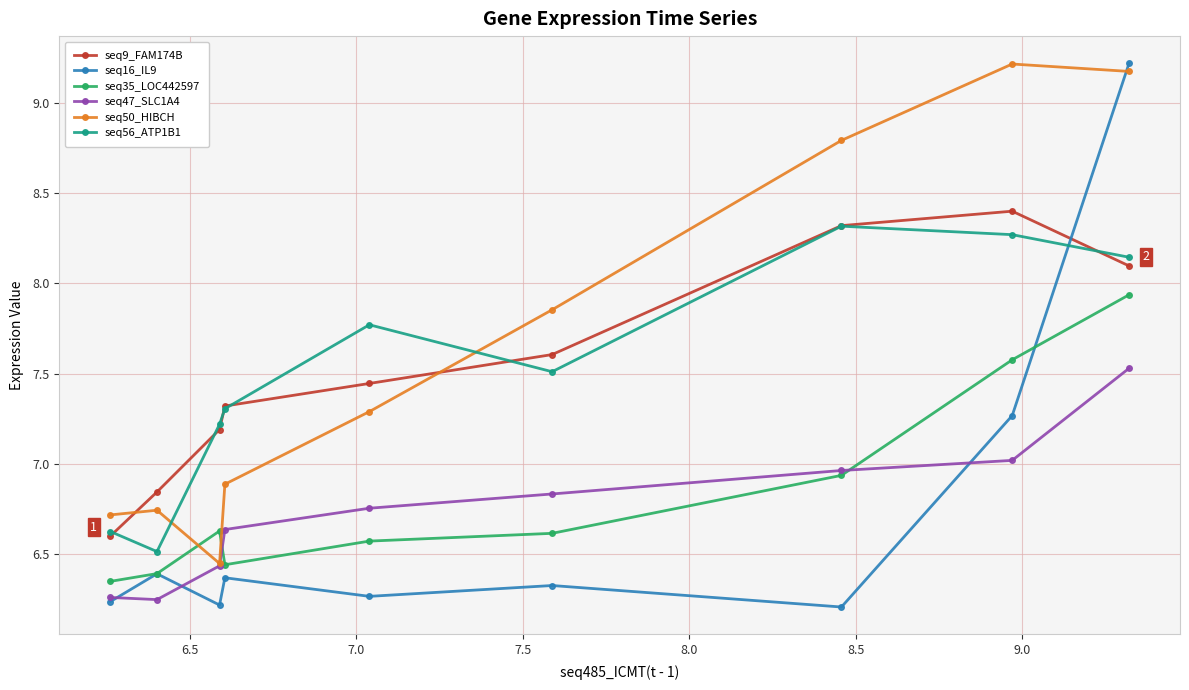

What is the sum of all seq35_LOC442597 values?

61.4